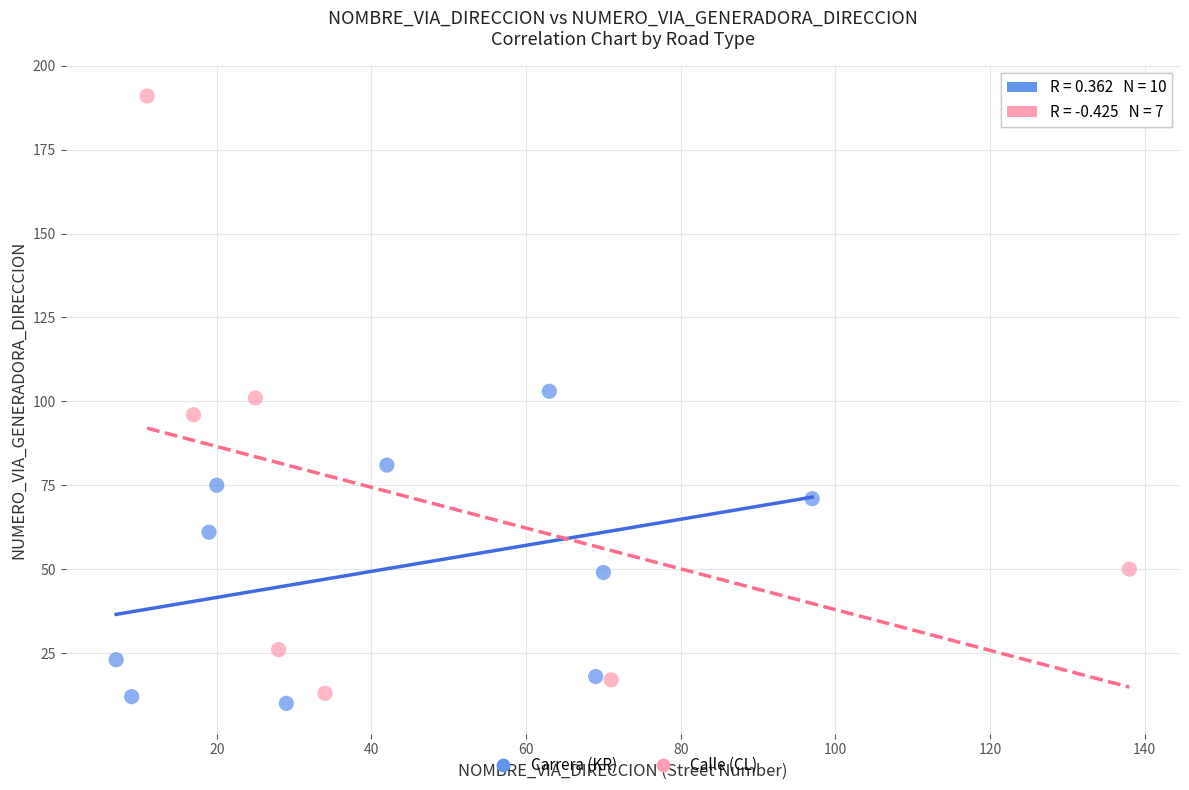

What are all the series names shown in the legend?

Carrera (KR), Calle (CL)